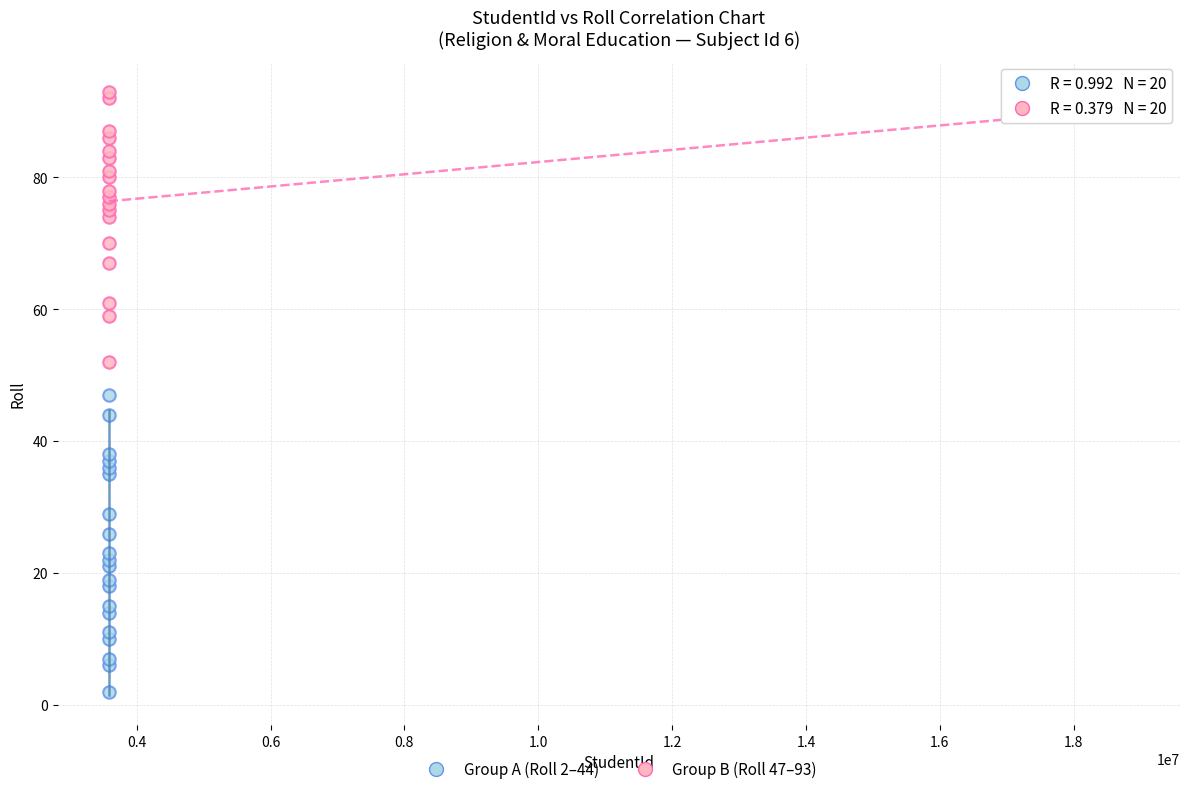

Which series contains the lowest Y value?

Group A (Roll 2–44)